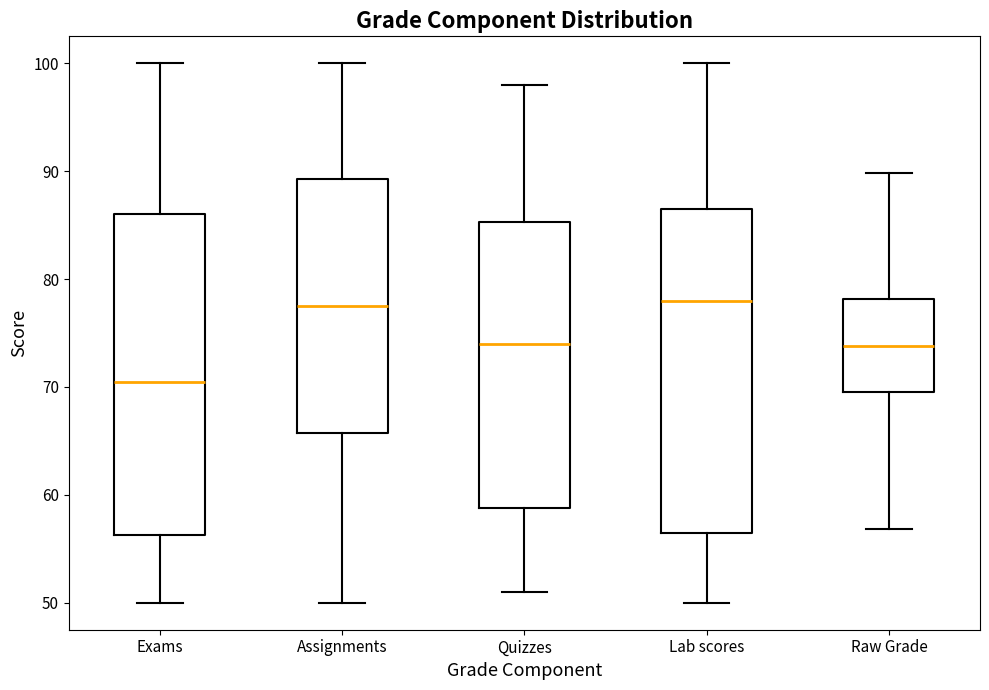

Which box has the lowest median line?

Exams